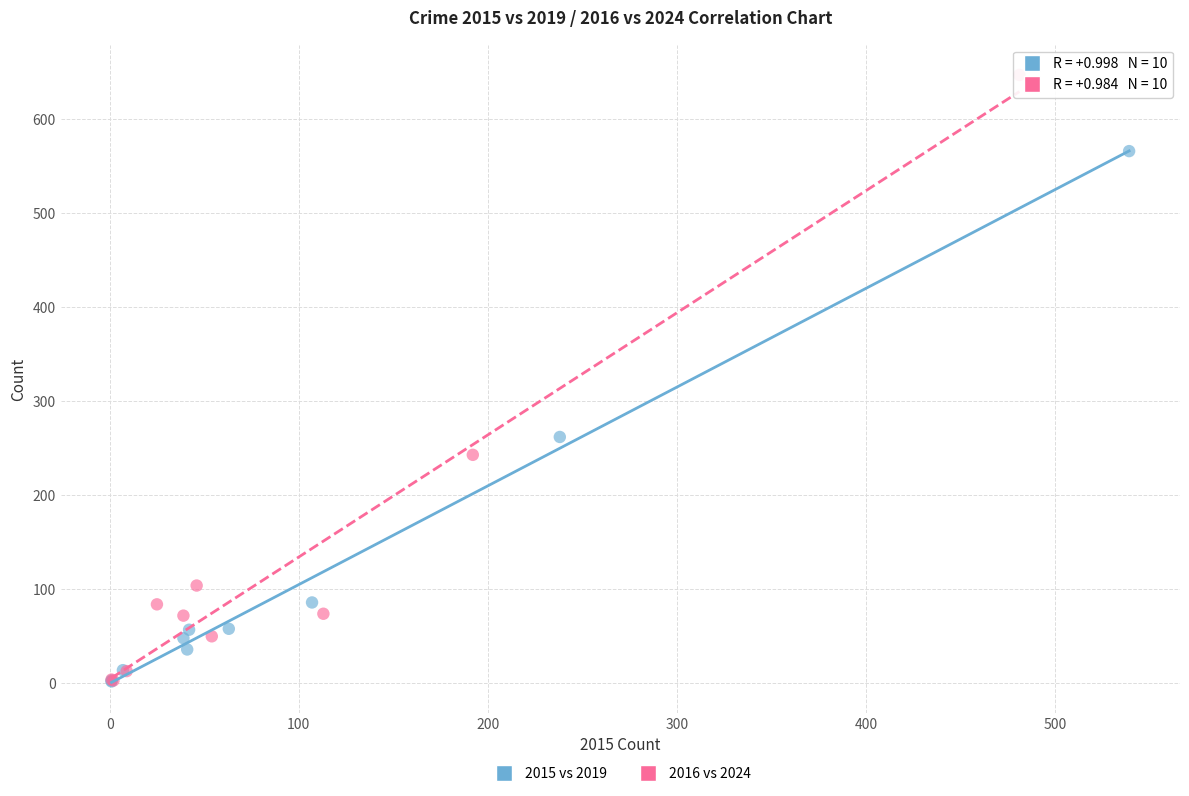

Which series reaches the maximum Y coordinate?

2016 vs 2024